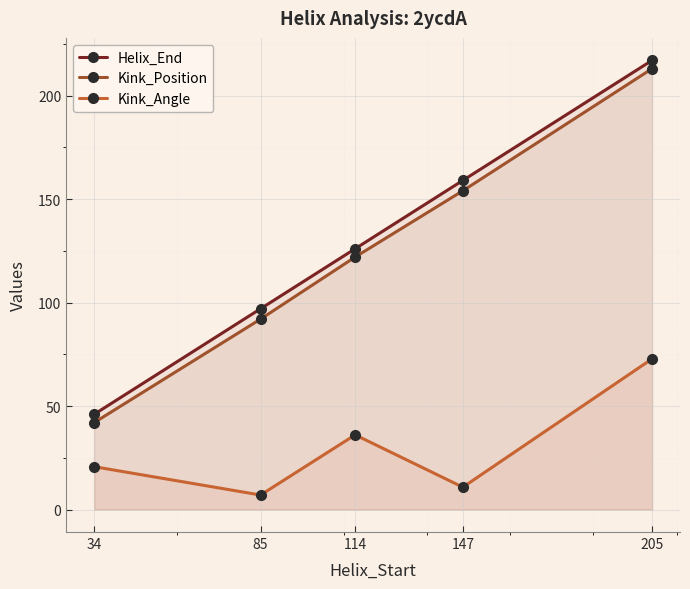

How many data points in Kink_Position are less than 122?

2